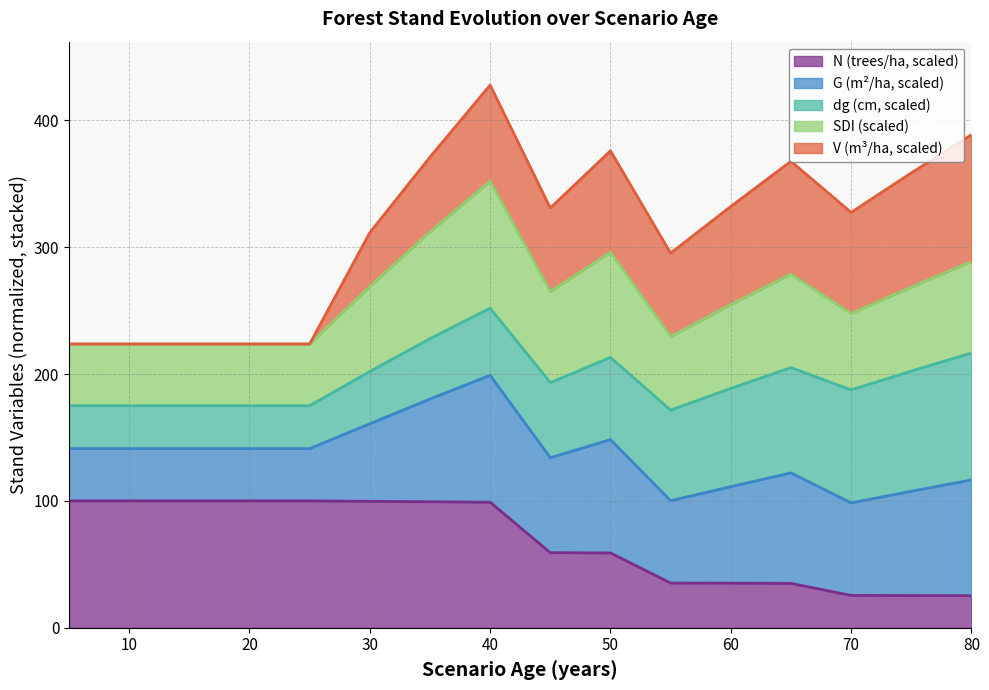

The value of N at 25 is 46.8. True or false?

False